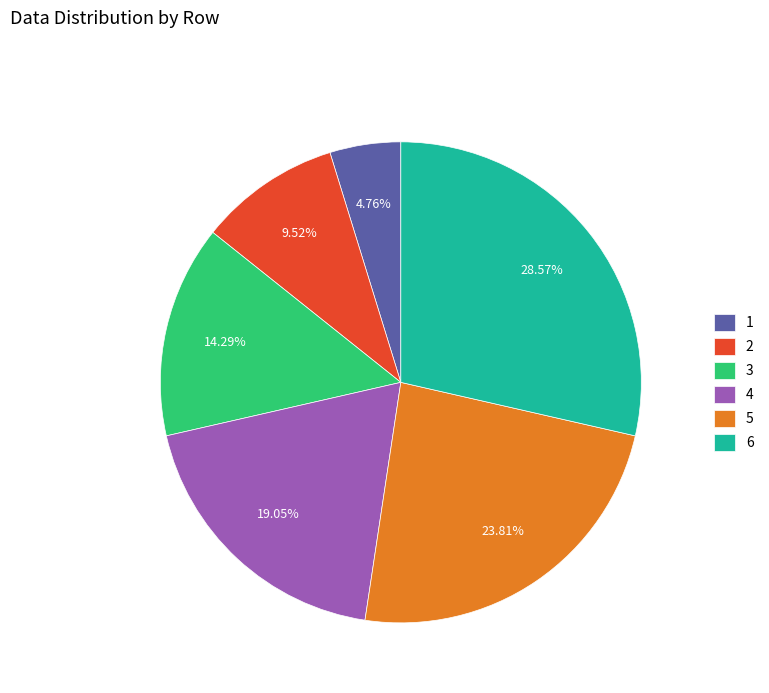

Does 6 represent more than half of the total?

No